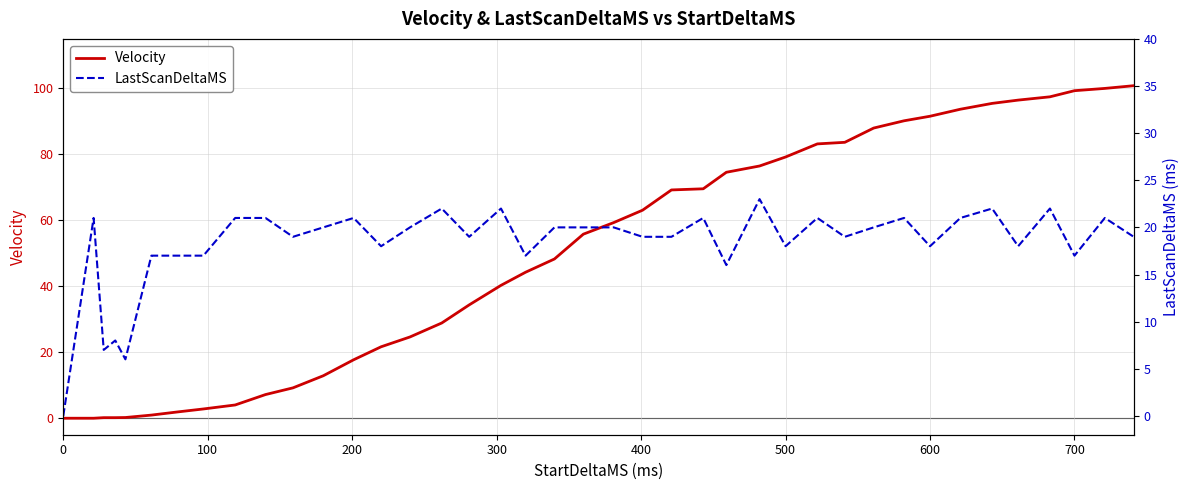

True or false: Velocity has more than 2 points higher than both neighbors.

False